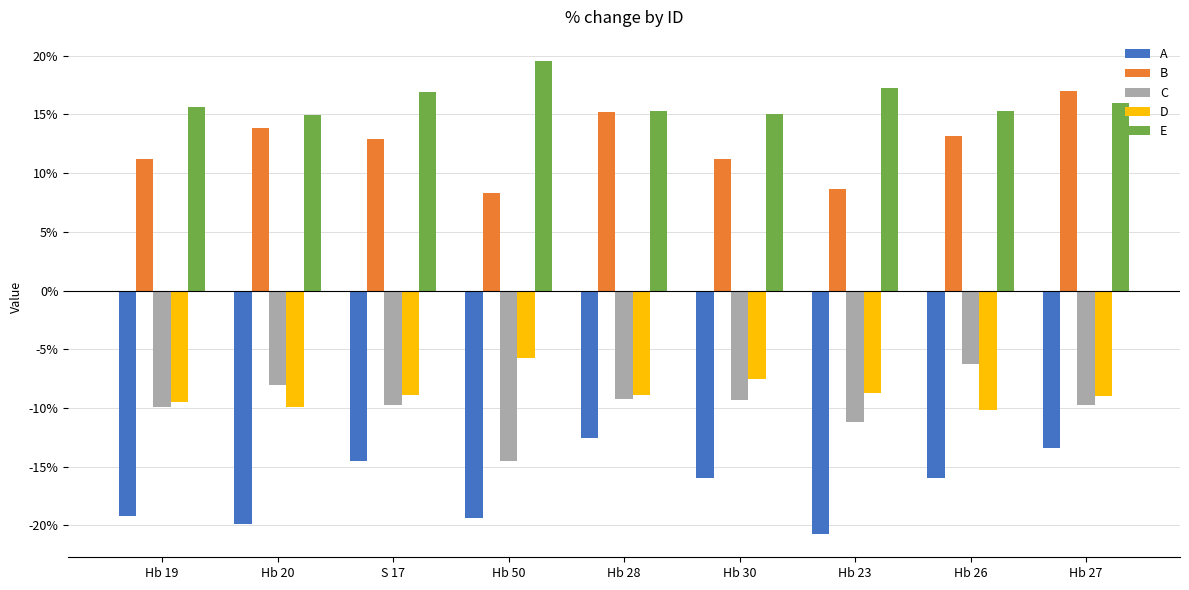

The E series shows 4.4 at Hb 27. True or false?

False